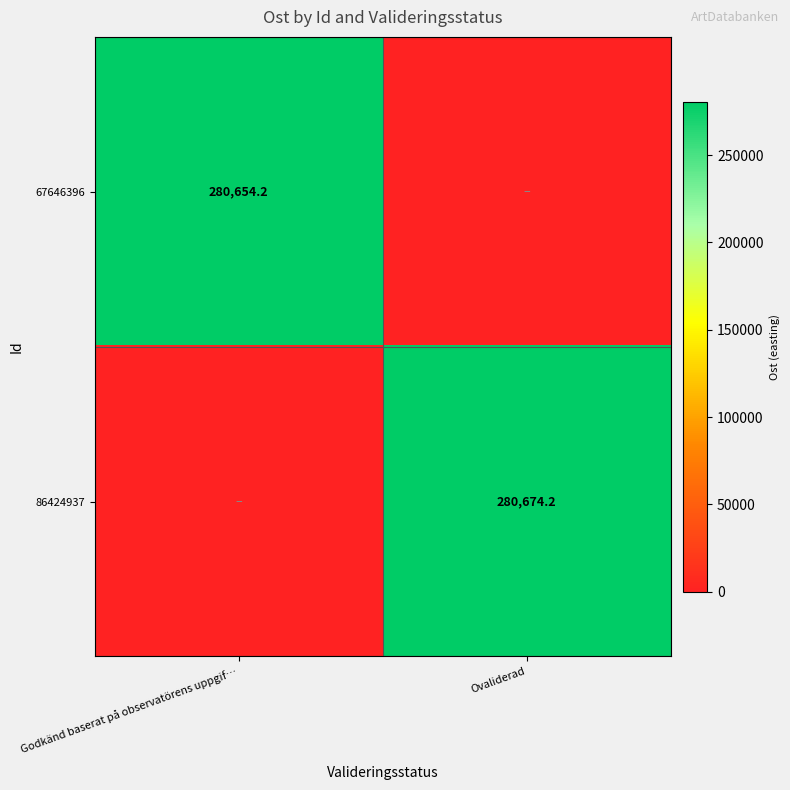

Is it true that 86424937 equals 461793.3 at Ovaliderad?

False